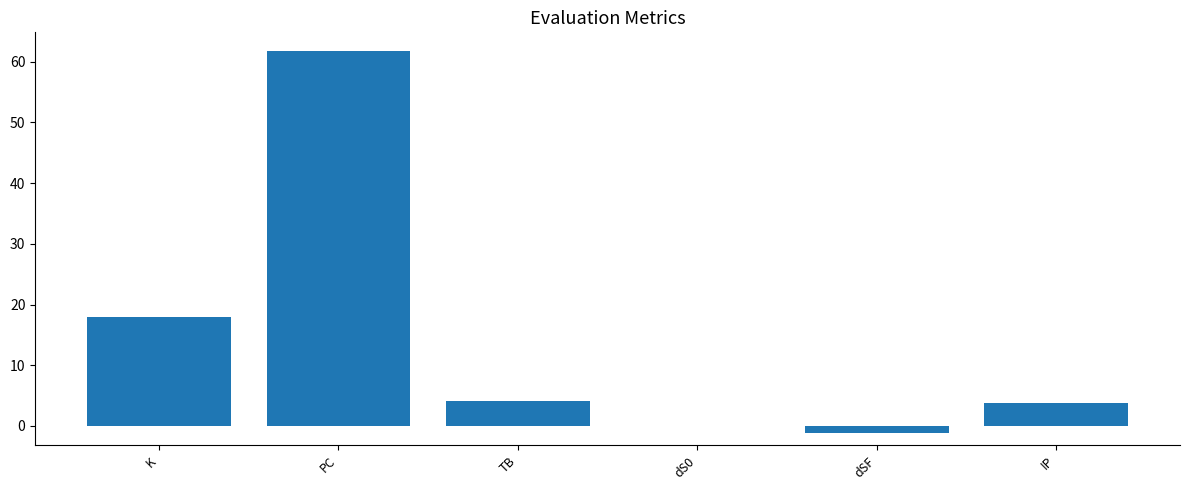

Which has a higher value, dS0 or K?

K